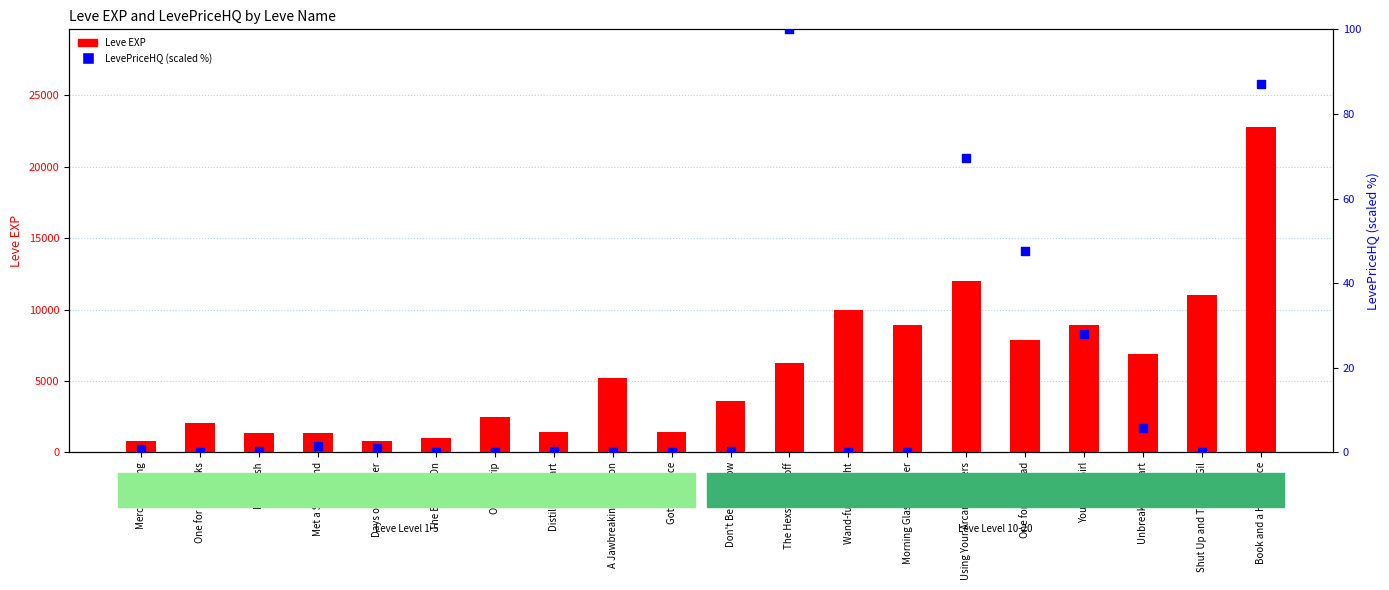

Which series contains the highest Y value?

Leve EXP